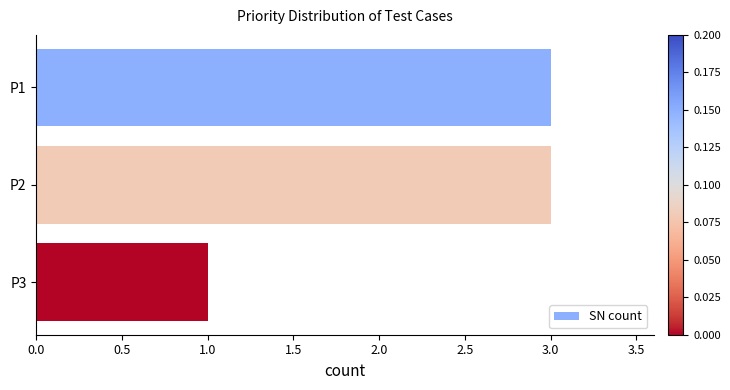

Which category has the lowest value across all series?

P3